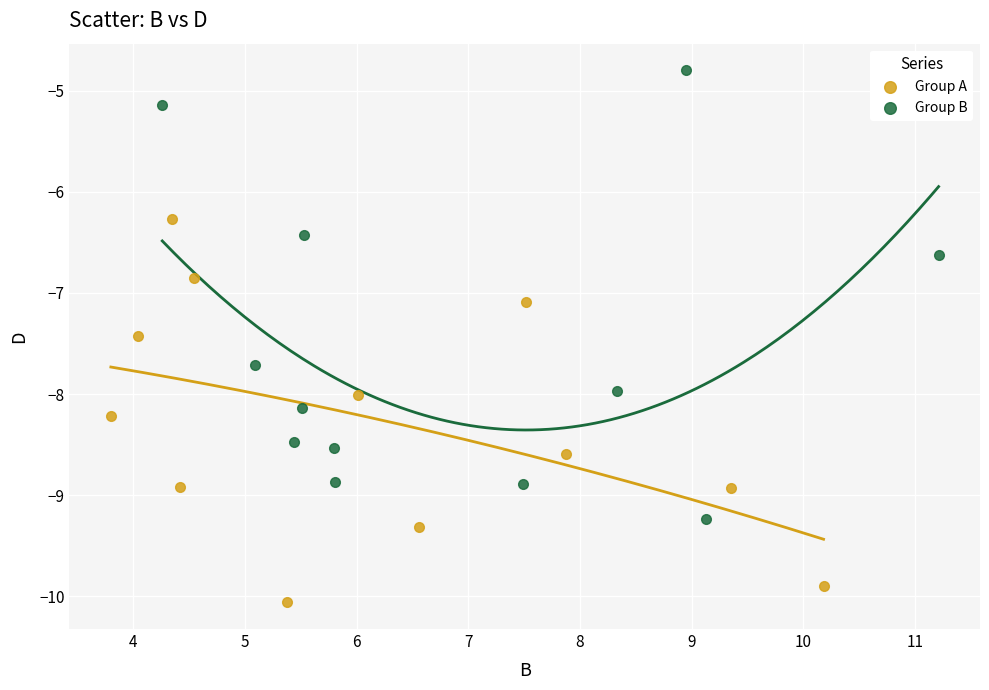

Which series contains the highest Y value?

Group B